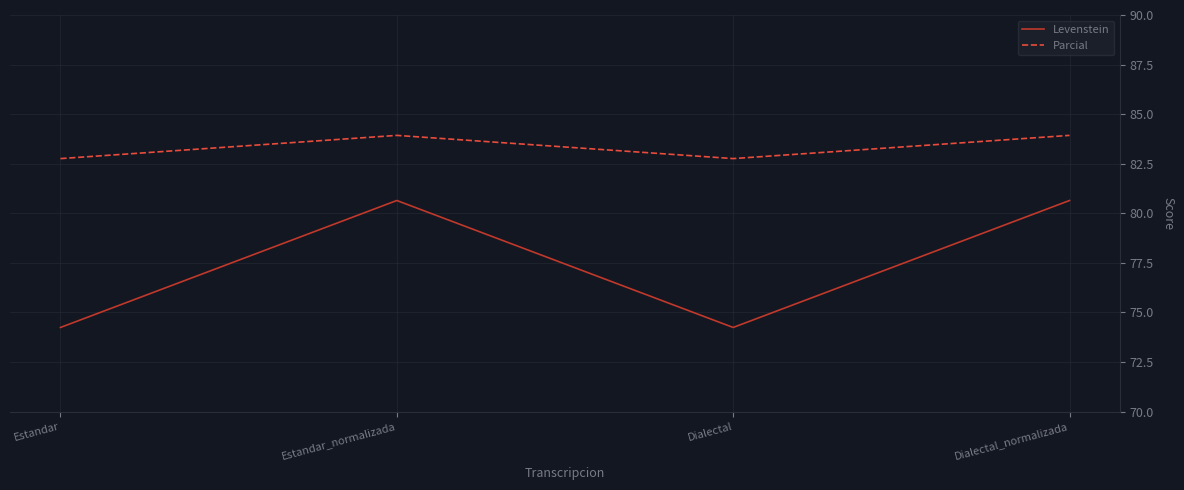

List the series in order of their peak value, lowest first.

Levenstein, Parcial